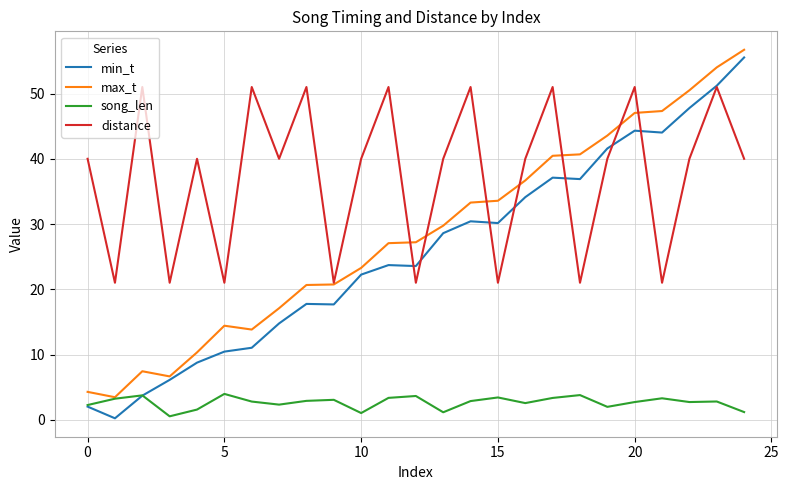

What is the maximum value for distance?

51.0